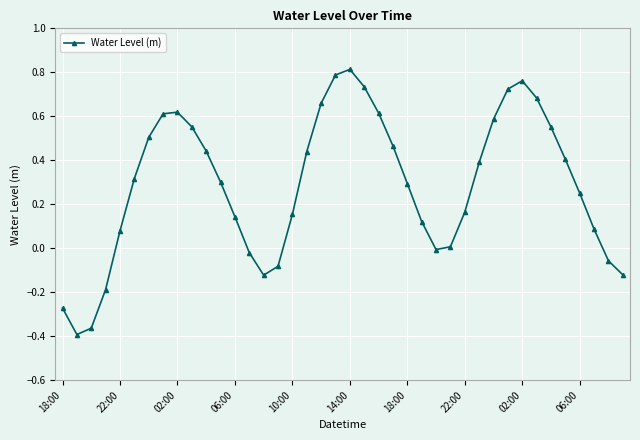

How many points are higher than both their immediate neighbors (excluding endpoints)?

3